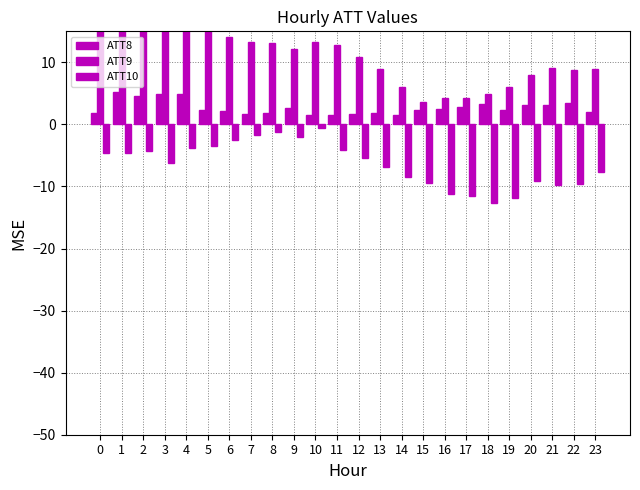

Rank the series at 22 from highest to lowest value.

ATT9, ATT8, ATT10